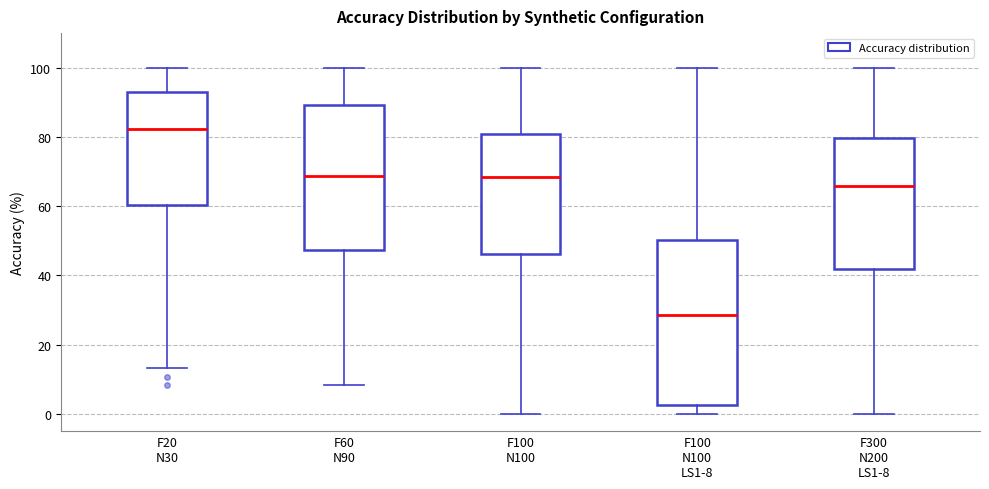

Where does the upper whisker of the box for F100 N100 end on the y-axis? The values are not printed on the chart, so give them approximately, as read against the axis.

100